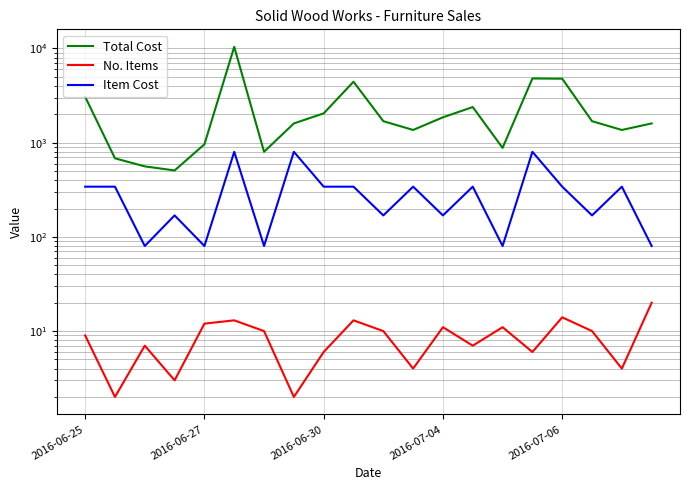

What is the sum of all Item Cost values?

6203.2